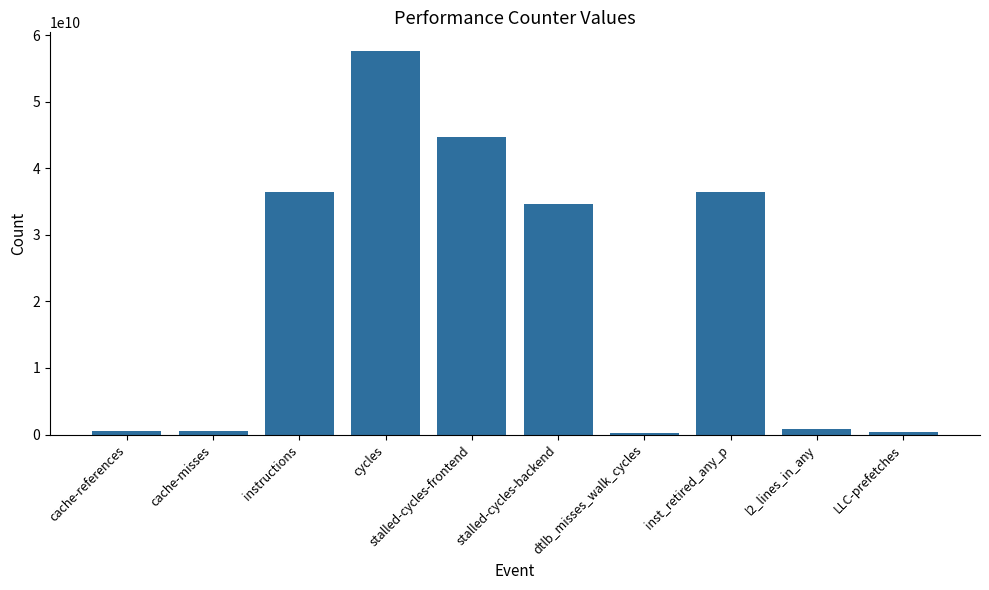

What is the minimum value shown in the chart?

234506409